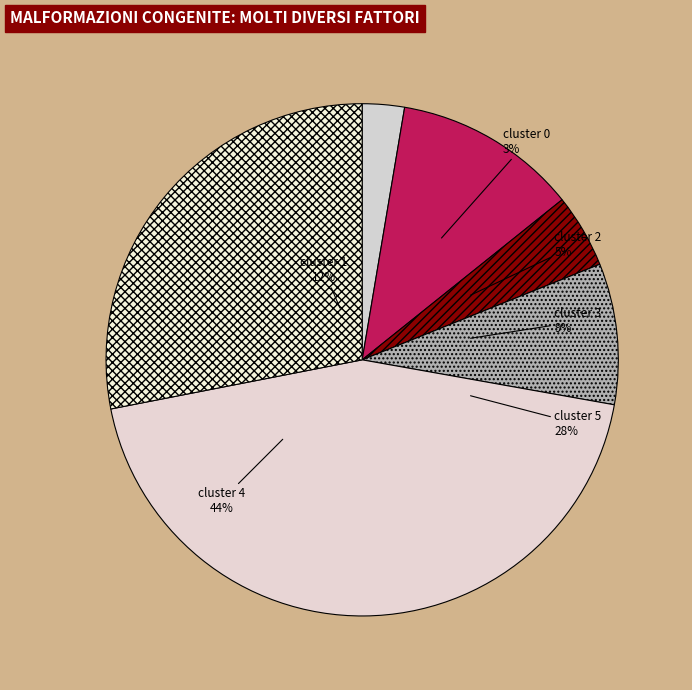

True or false: cluster 1 accounts for 17% of the total.

False